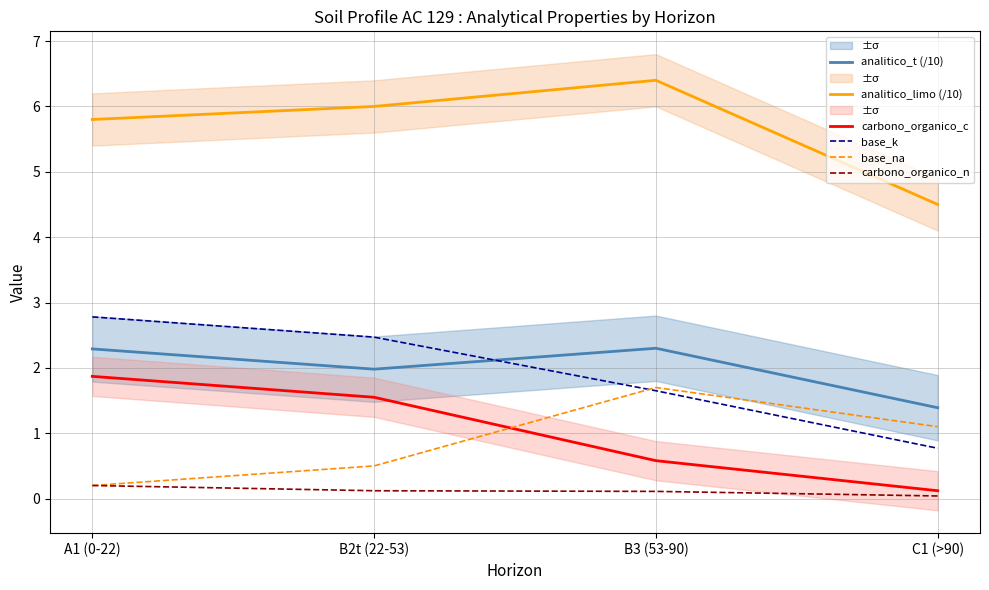

What is the value of the carbono_organico_c point at the 3rd from the left?

0.6